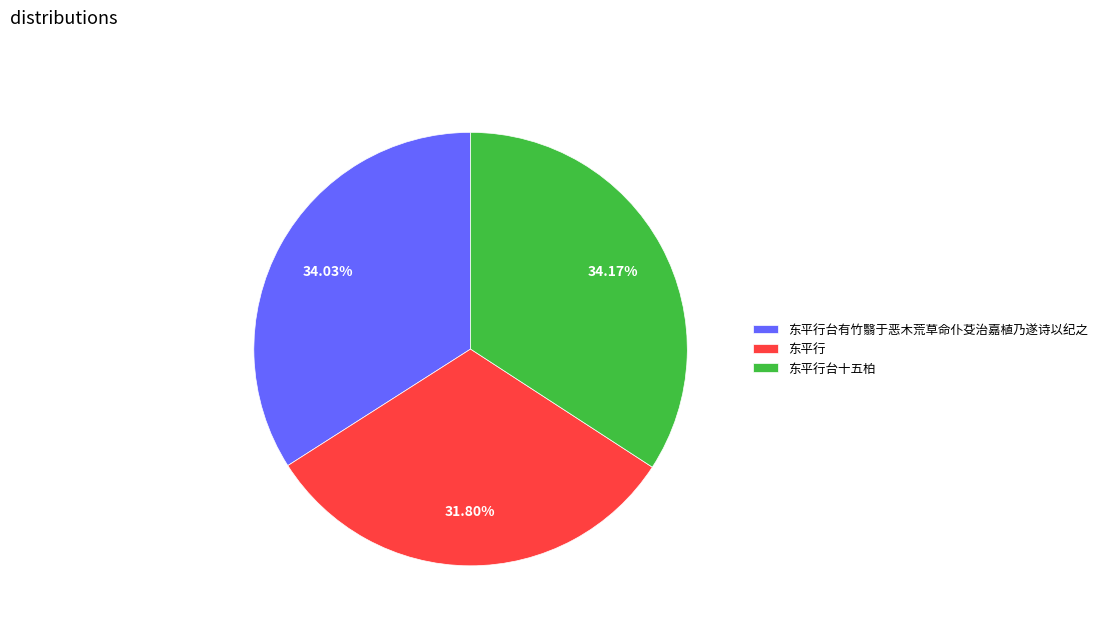

To the nearest percent, what is the difference between the largest and smallest slice percentages?

2%